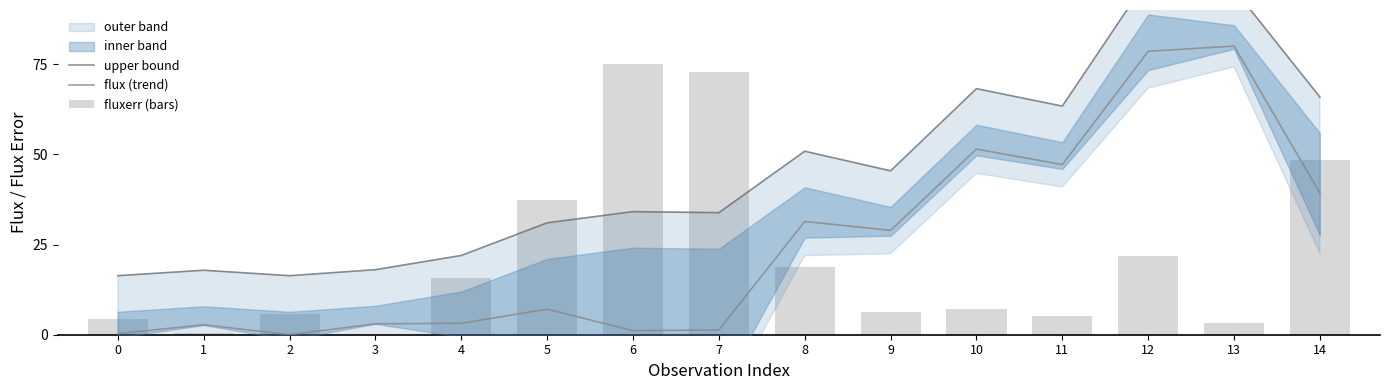

Is it true that fluxerr (bars) equals 2.2 at 11?

False